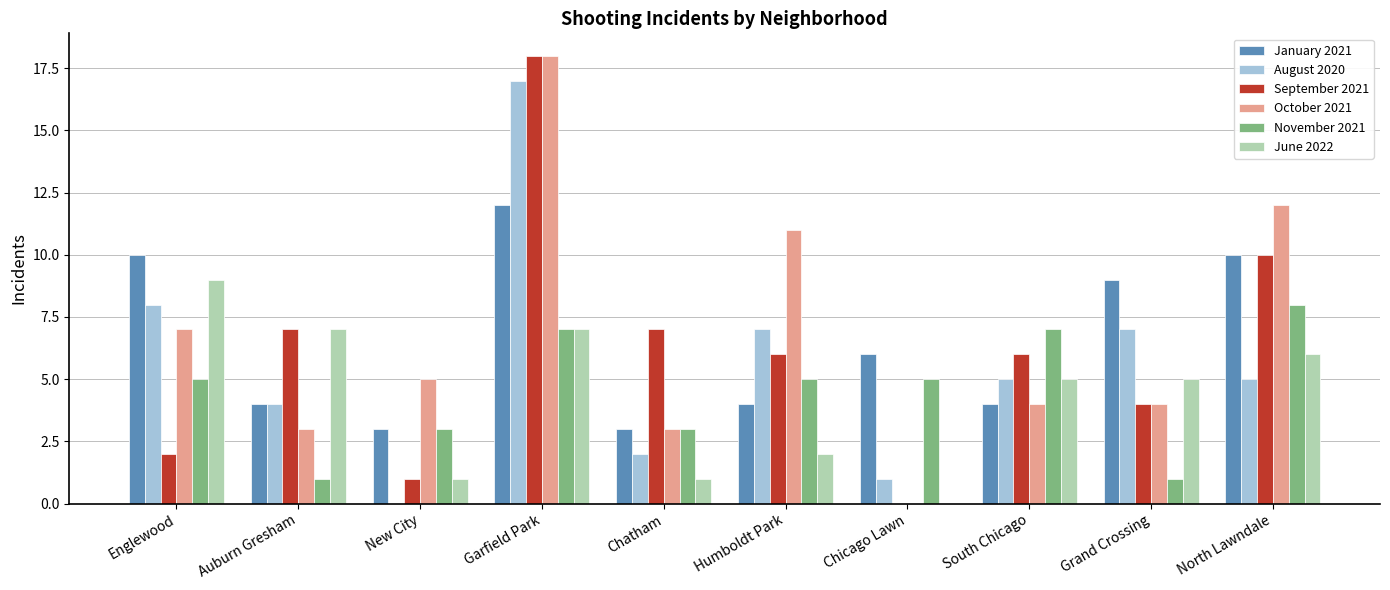

Reading right to left, transcribe all the data shown in this chart.

January 2021: 10	9	4	6	4	3	12	3	4	10
August 2020: 5	7	5	1	7	2	17	0	4	8
September 2021: 10	4	6	0	6	7	18	1	7	2
October 2021: 12	4	4	0	11	3	18	5	3	7
November 2021: 8	1	7	5	5	3	7	3	1	5
June 2022: 6	5	5	0	2	1	7	1	7	9